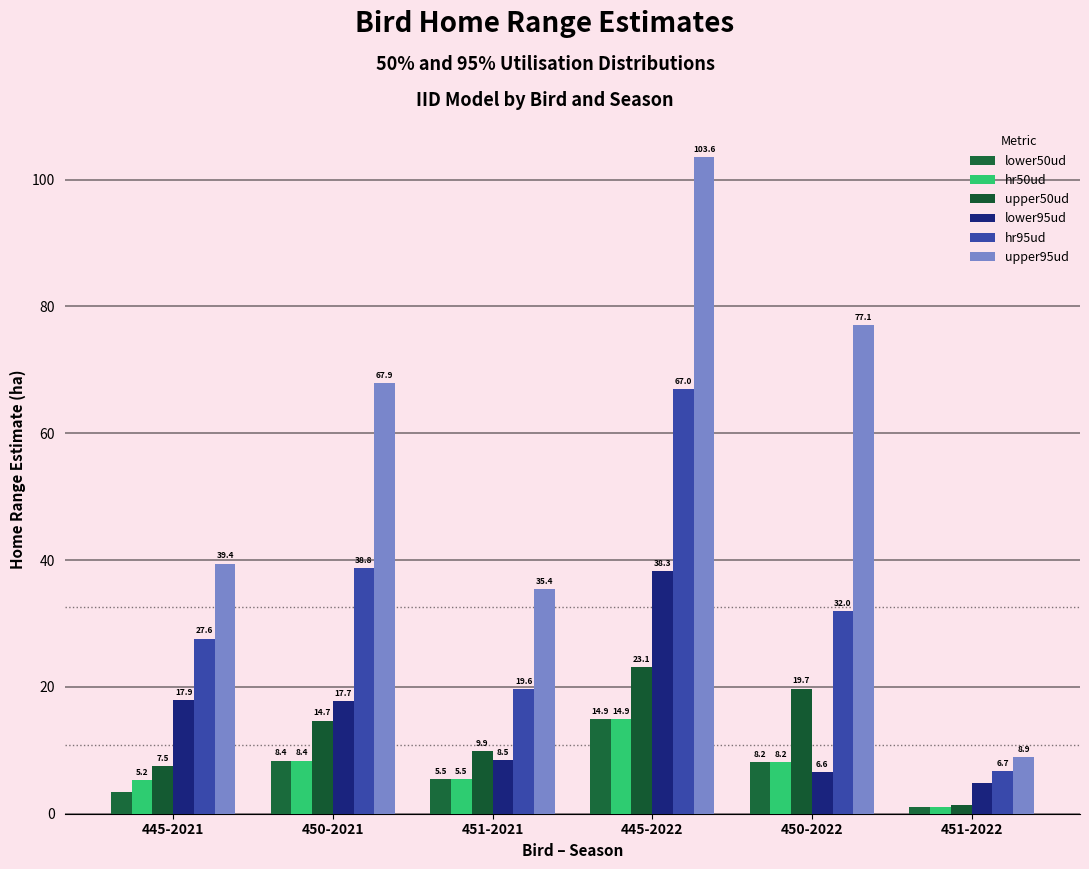

Does the chart contain any negative values?

No